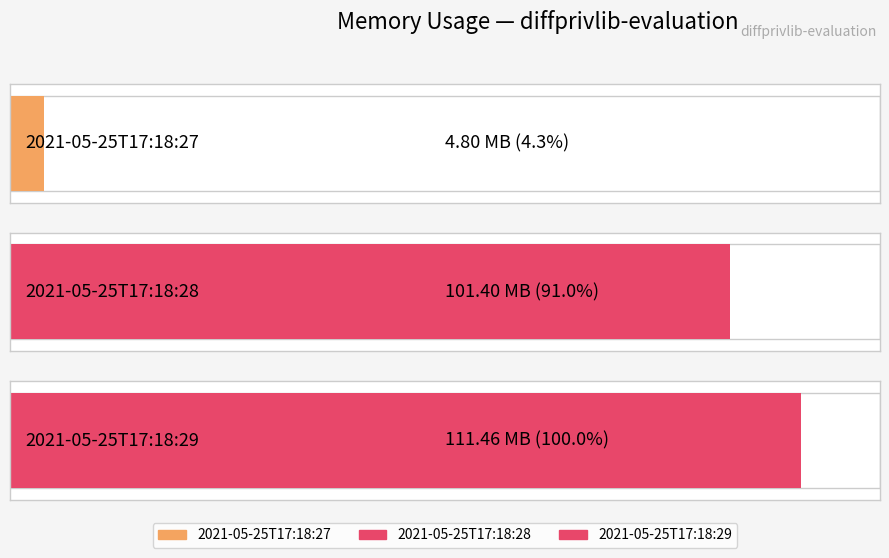

What is the sum of the values at 2021-05-25T17:18:28 and 2021-05-25T17:18:27?

111357952